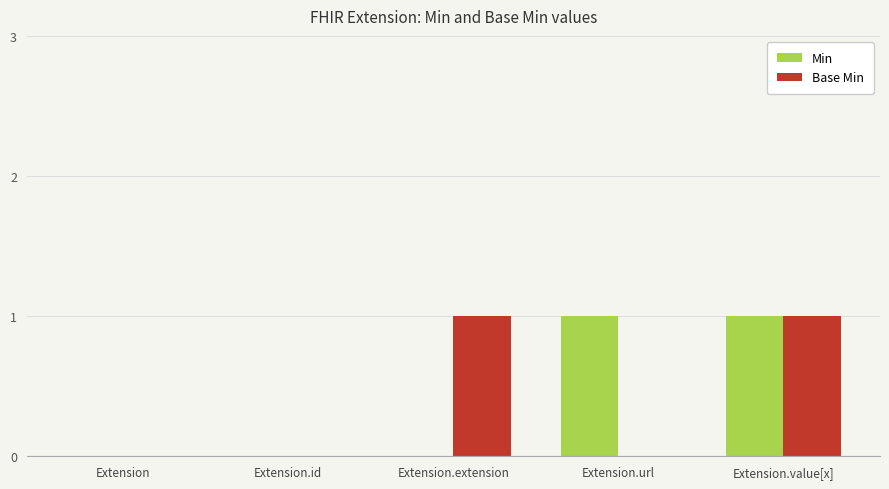

Between Extension.url and Extension.value[x], which series saw the biggest shift?

Base Min